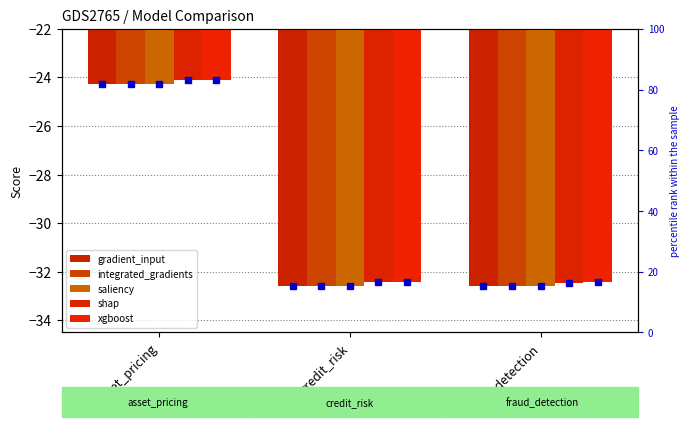

What is the smallest value displayed?

-32.6